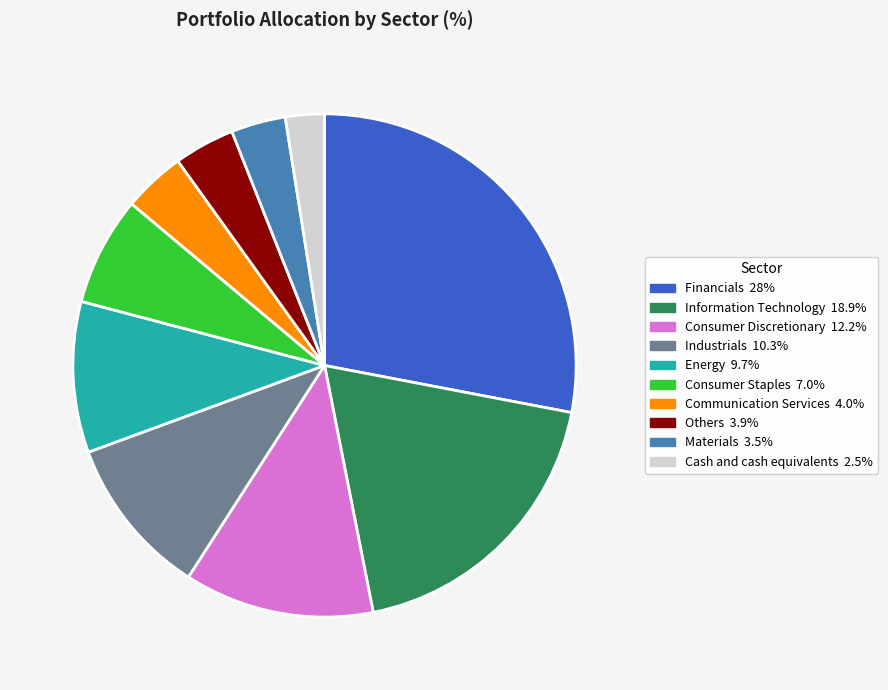

Is Cash and cash equivalents the majority of the pie?

No